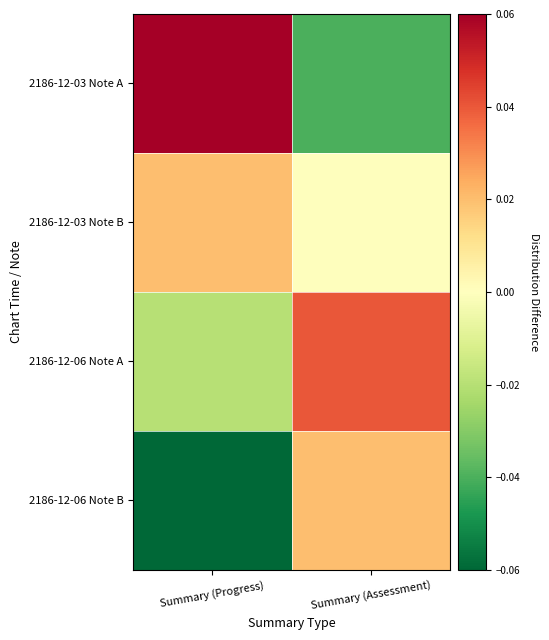

How many series are shown in this chart?

4